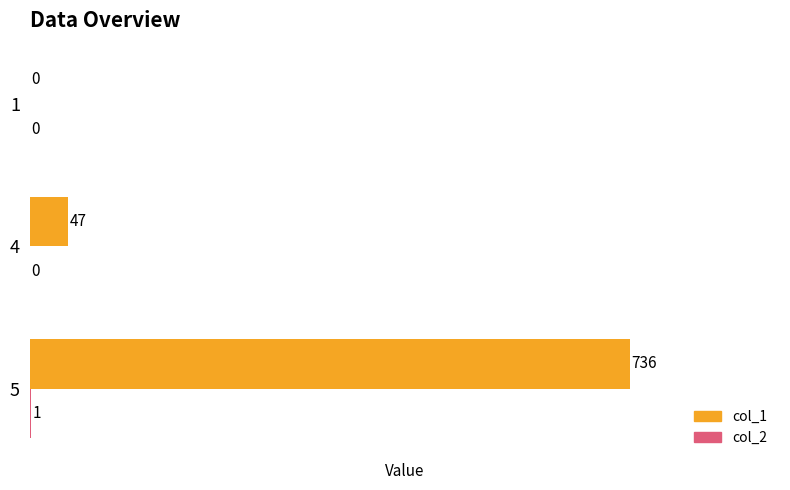

What is the sum of all col_1 values?

783